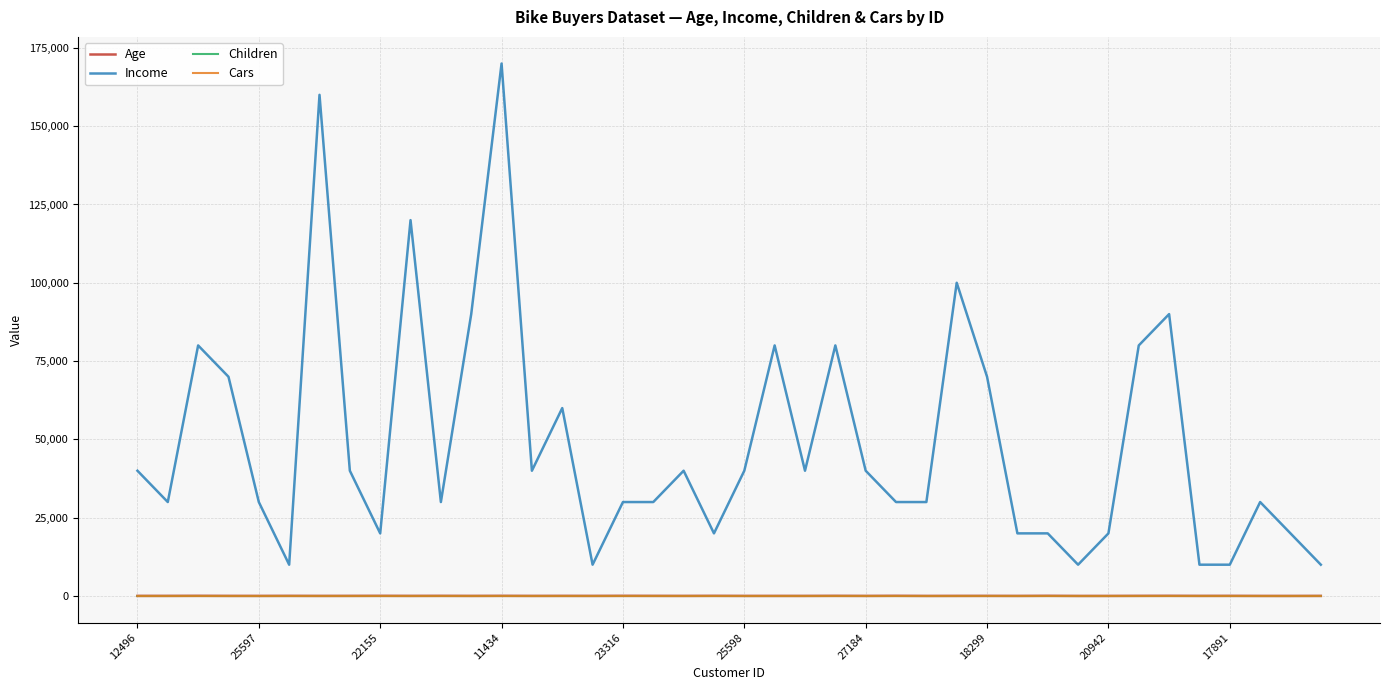

Which series has the widest spread of values?

Income